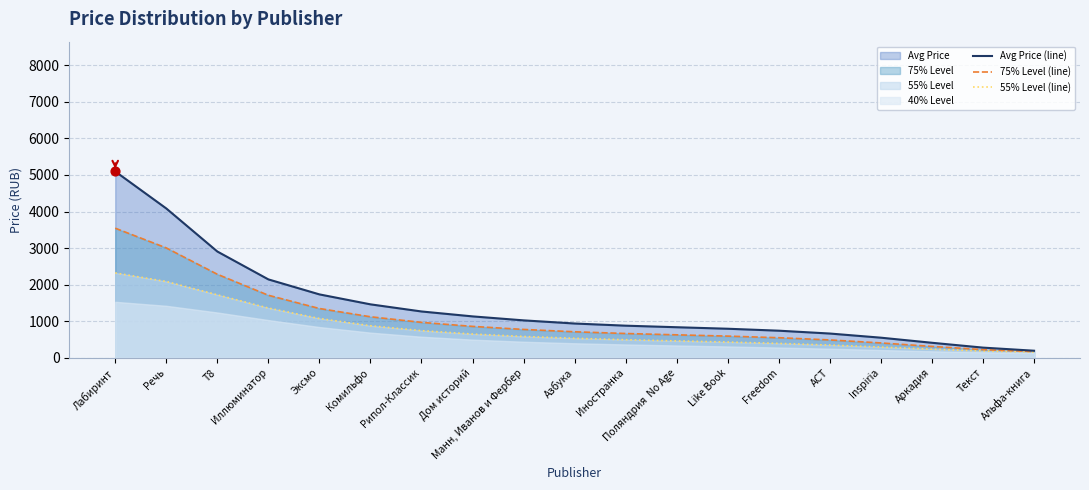

At which category is the sum across all series the highest?

Лабиринт